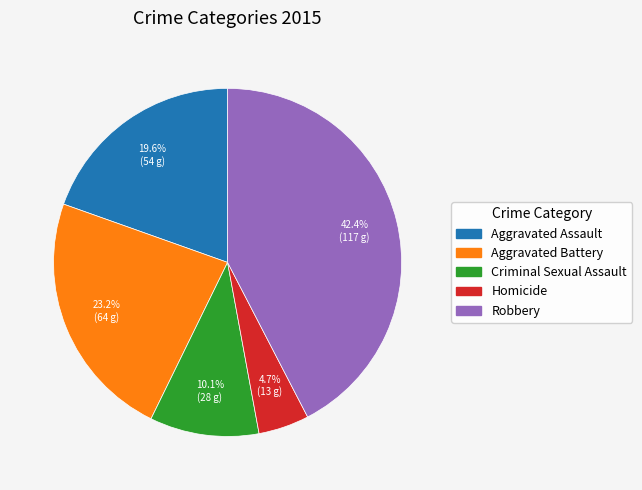

Is the sum of Aggravated Assault and Aggravated Battery greater than half?

No